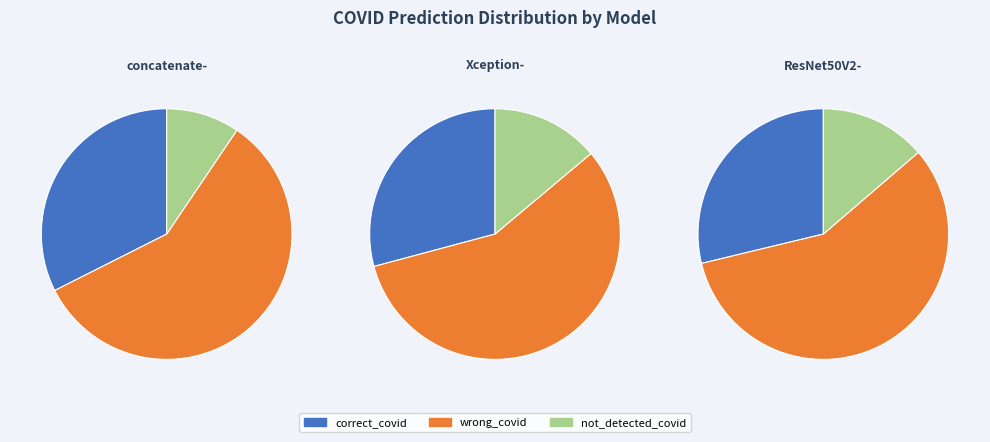

Approximately how many times larger is the value at Xception- compared to concatenate-?

1.0